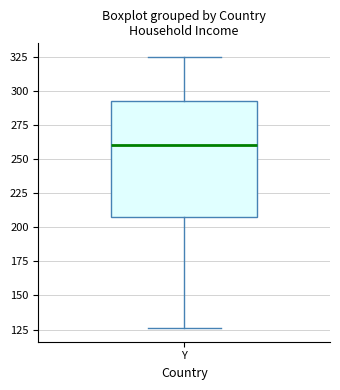

Transcribe this box plot: give where the median line is, the range the box spans, and where the two whiskers end, as read against the y-axis. The values are not printed on the chart, so give them approximately, as read against the axis.

median 260, box 210 to 295, whiskers 125 to 325